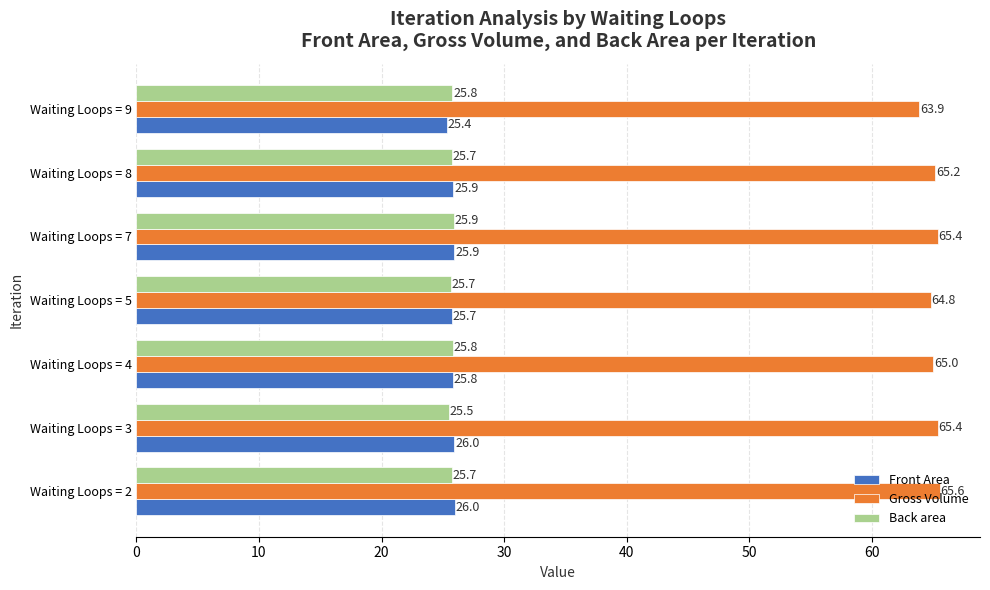

Which series has the largest total across all categories?

Gross Volume